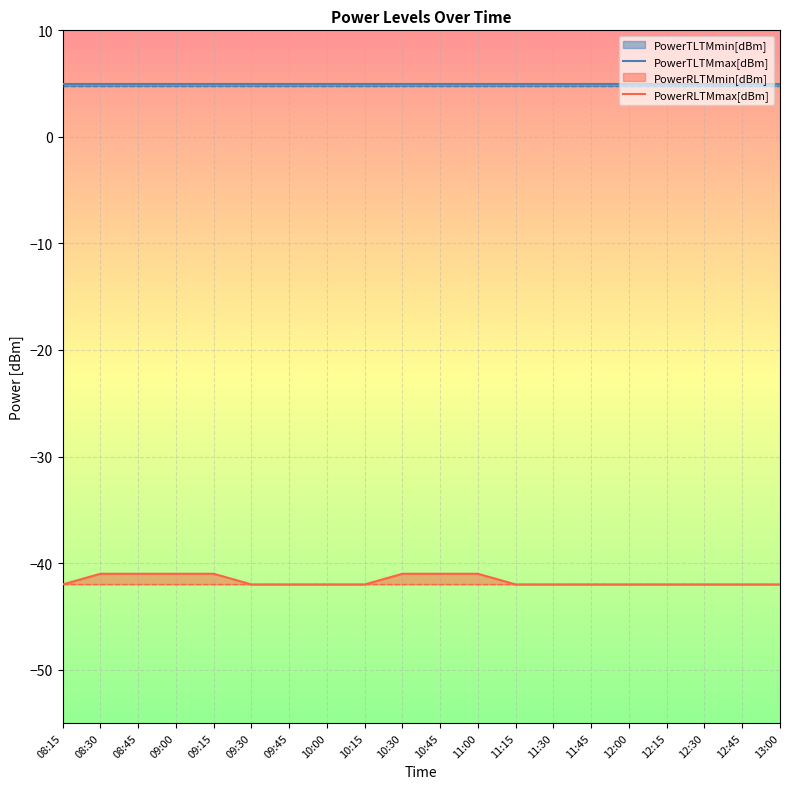

What is the total value across all series at 12:45?

-37